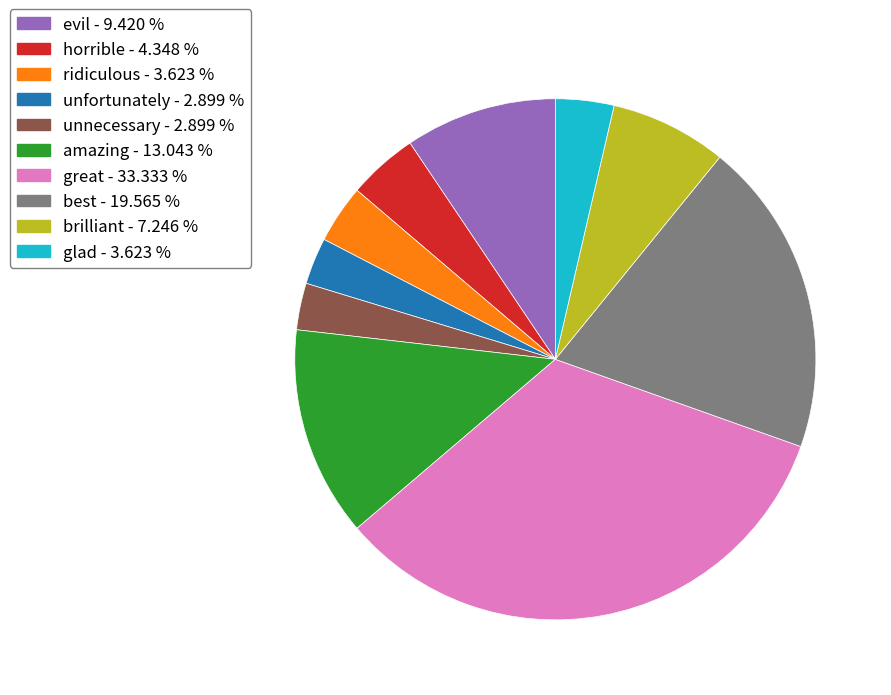

How many segments does this pie chart have?

10